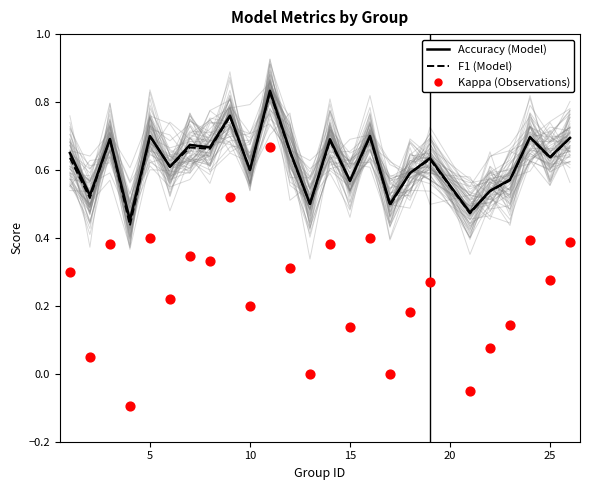

Which series has the largest Y range (max minus min)?

kappa